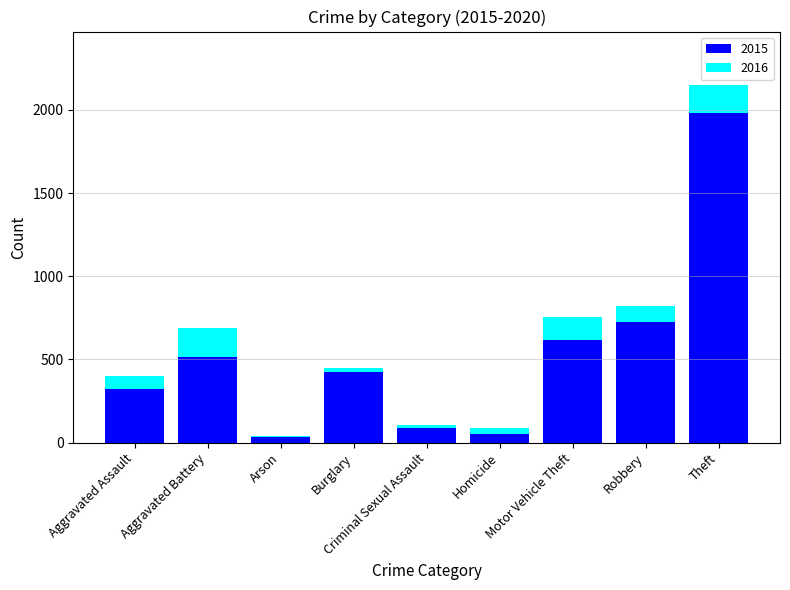

How many groups of bars are there?

9